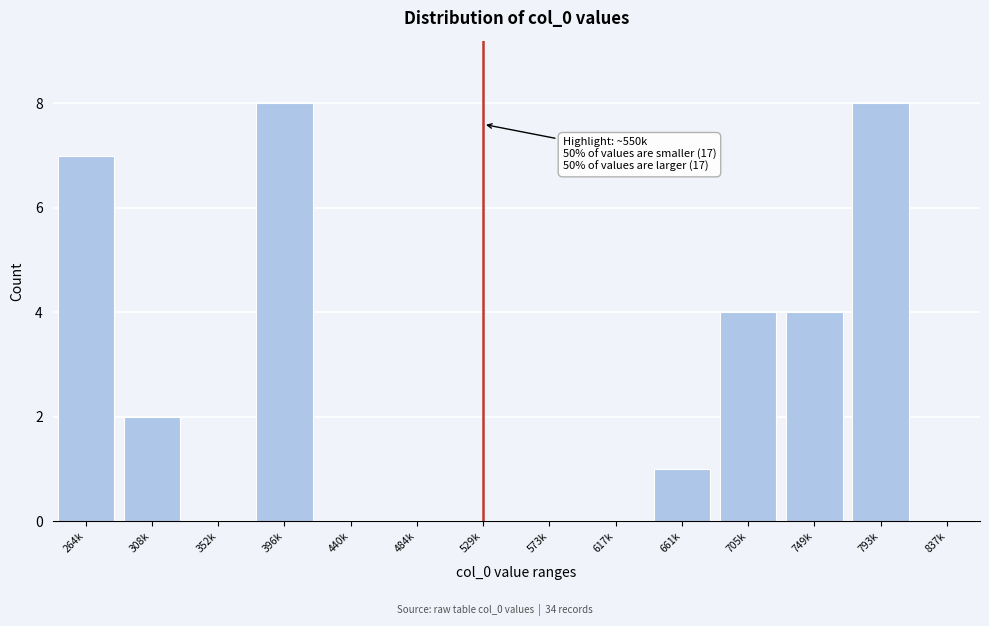

Reading left to right, list all the values displayed in this chart.

264k=7	308k=2	352k=0	396k=8	440k=0	484k=0	529k=0	573k=0	617k=0	661k=1	705k=4	749k=4	793k=8